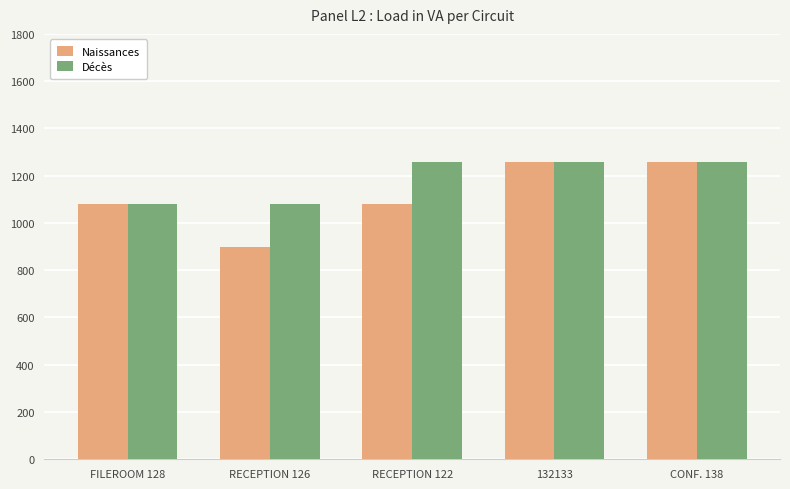

What is the approximate value of Décès at CONF. 138?

1260